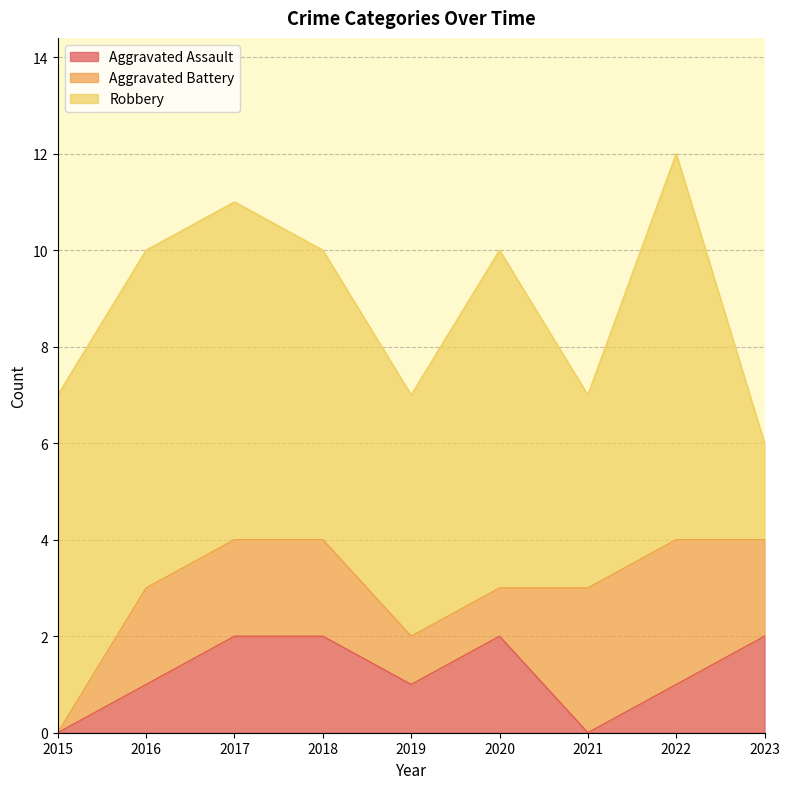

True or false: Aggravated Assault has a value of 2 at 2018.

True